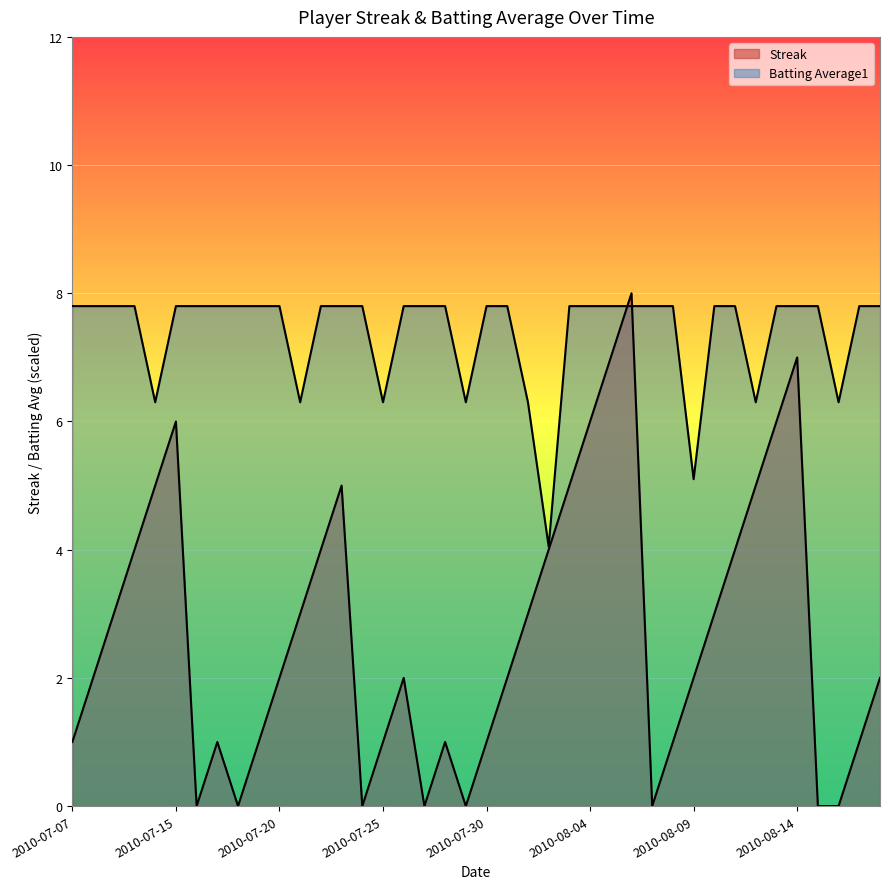

Where does the Streak series first go above 2?

2010-07-09